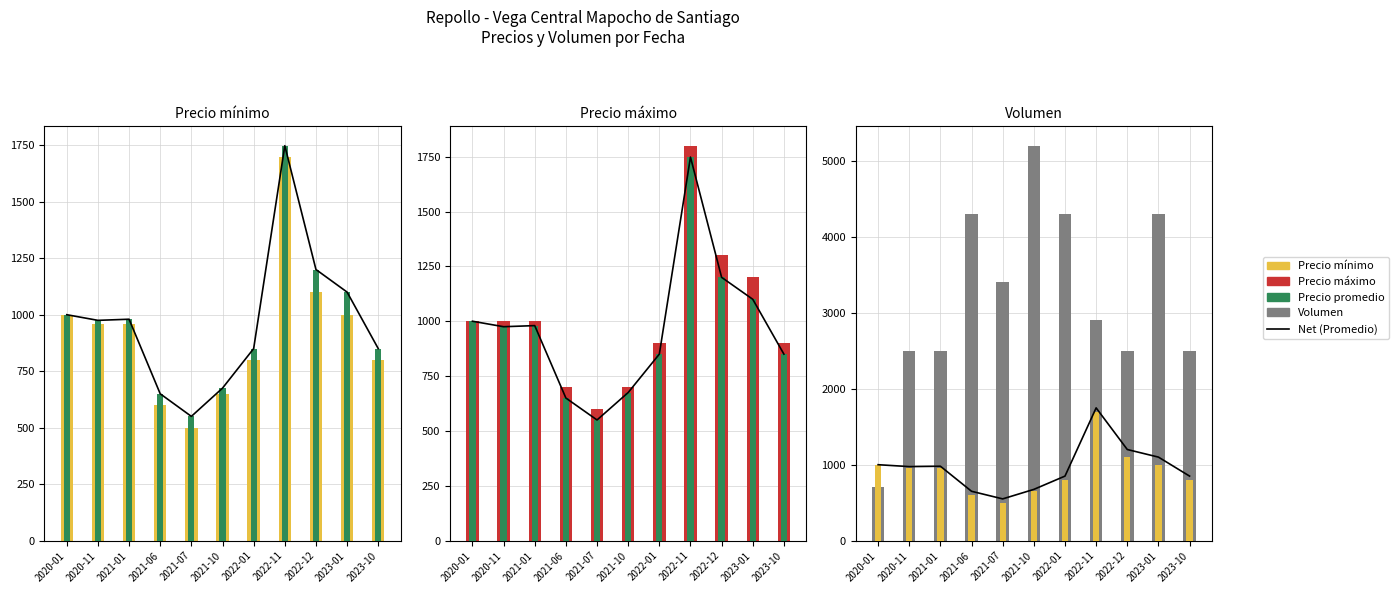

Where does the Promedio series first go above 975?

2020-01